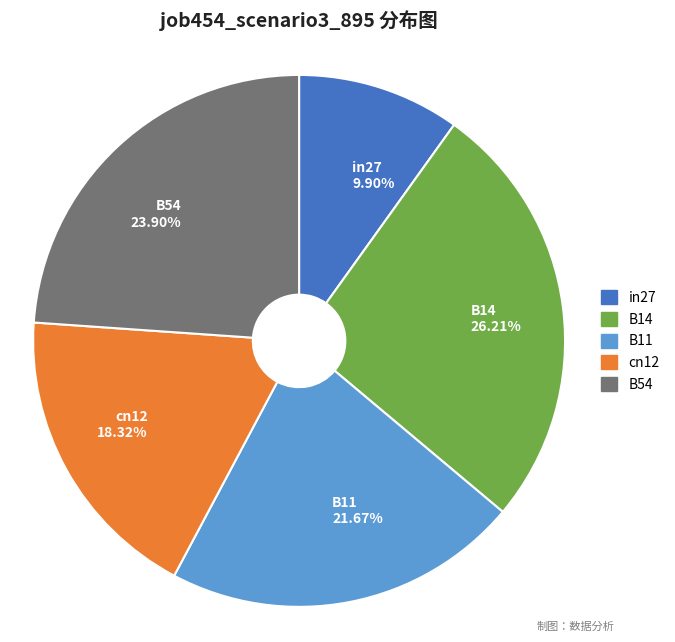

Does any single category account for the majority?

No